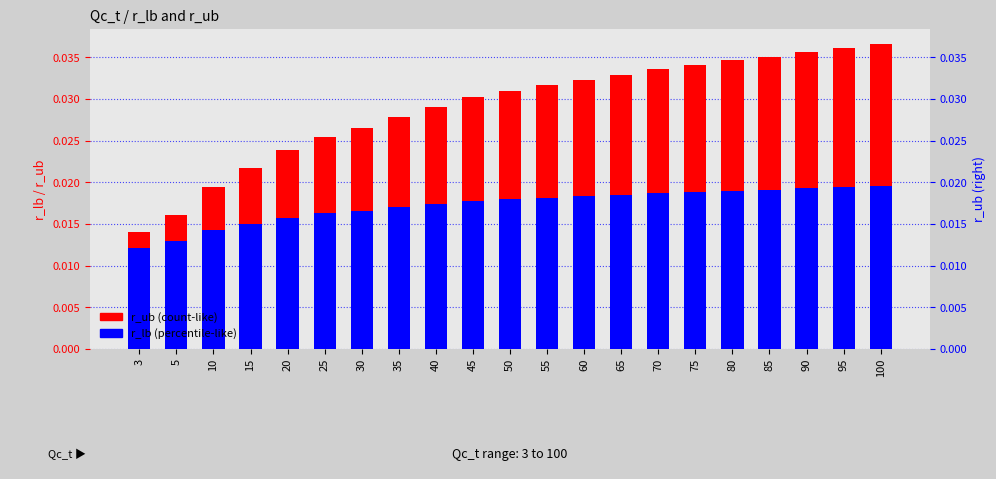

Which series changed the most between 3 and 95?

r_ub